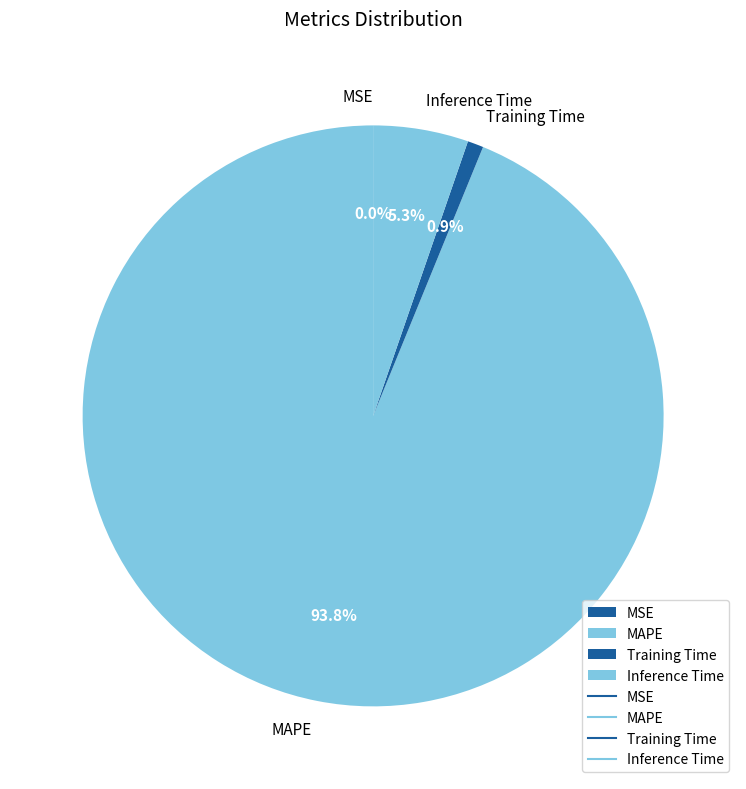

Does any single category account for the majority?

Yes